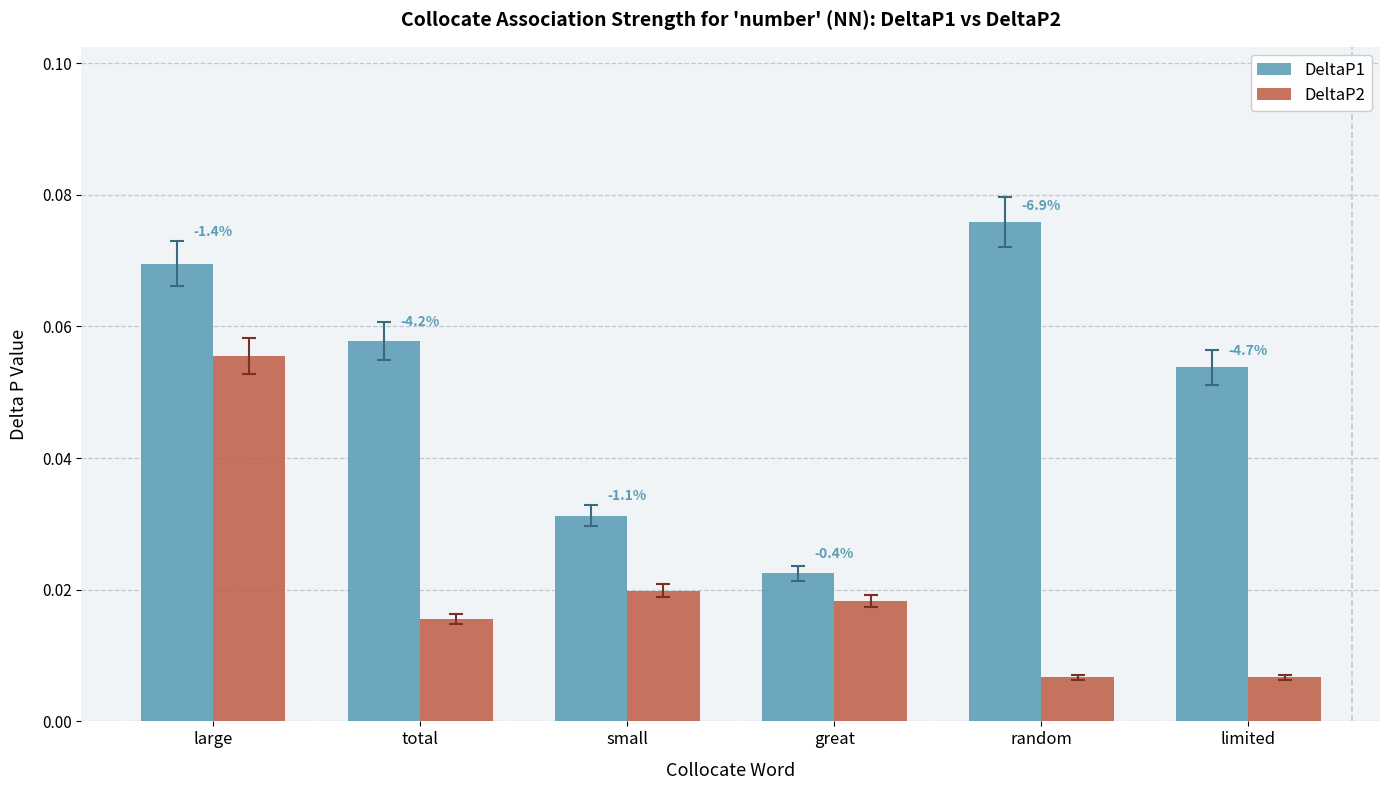

What are all the series names shown in the legend?

DeltaP1, DeltaP2